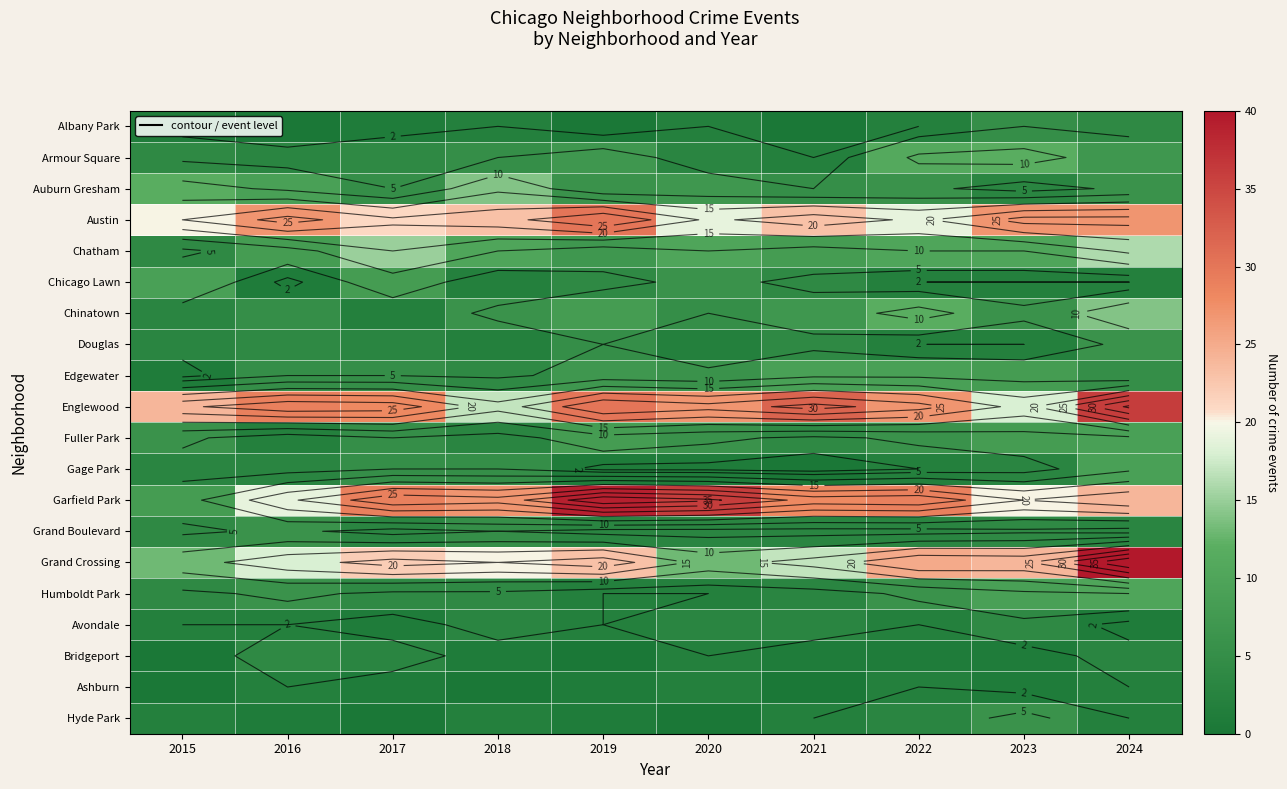

What value does the Chicago Lawn series have at 2022?

2